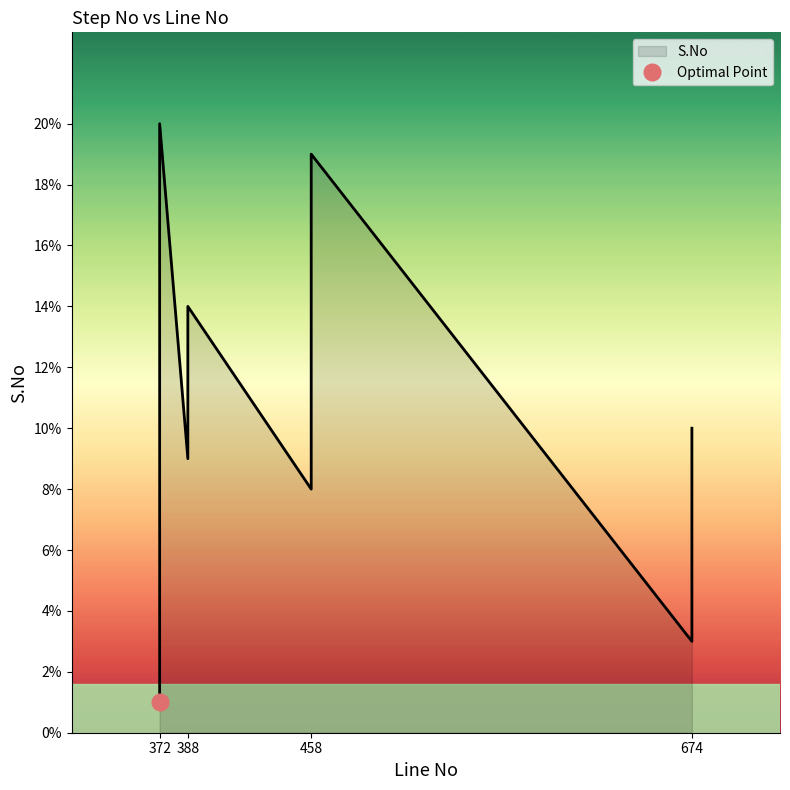

What is the difference between the second highest and minimum values?

18